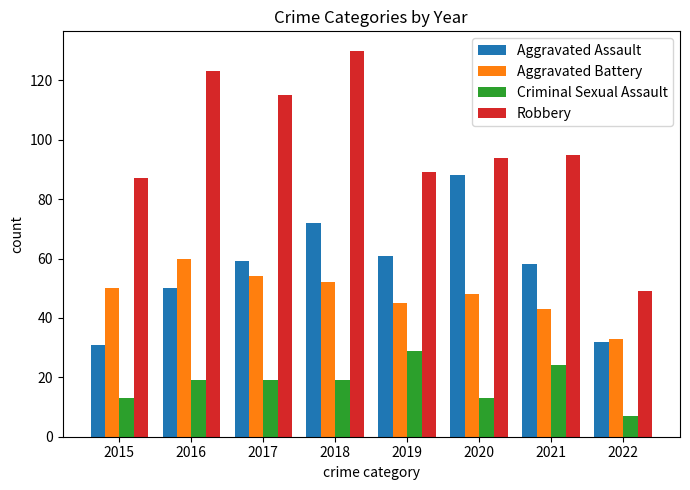

What is the difference between the Aggravated Battery values at 2021 and 2019?

2